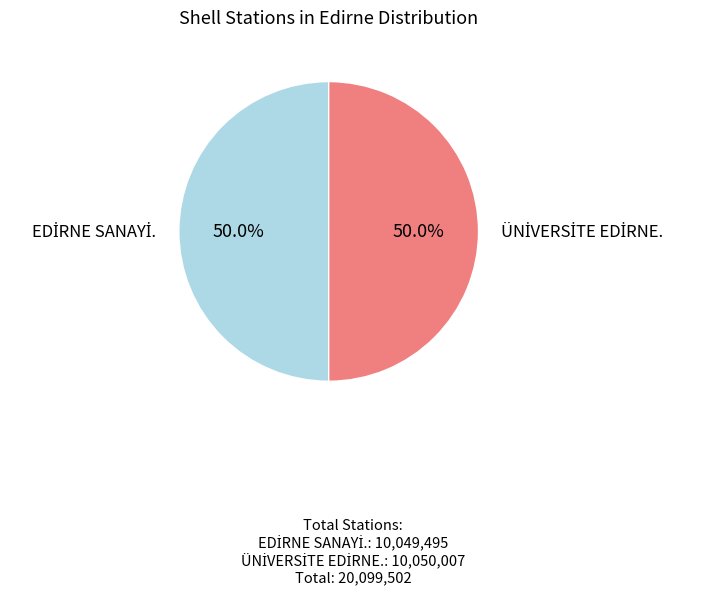

To the nearest percent, what portion does EDİRNE SANAYİ. represent?

50%